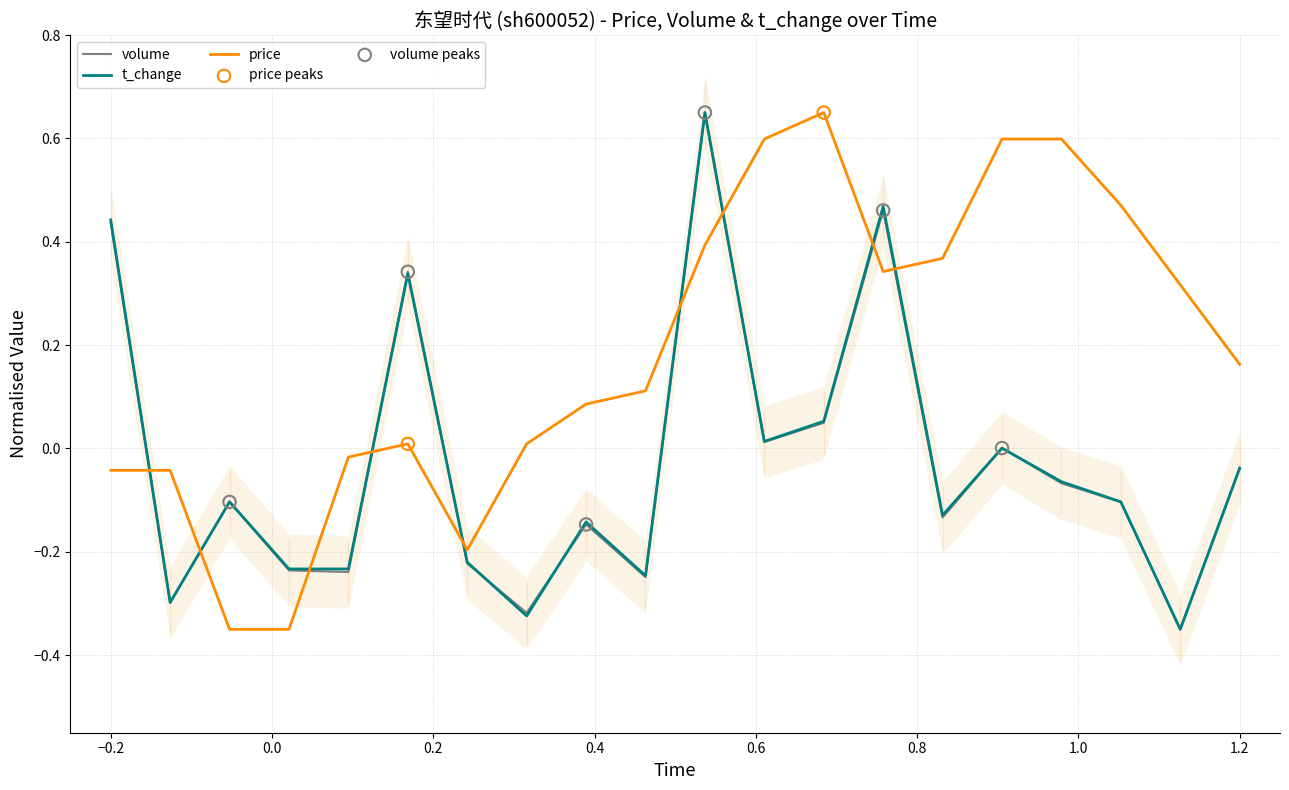

Which series has the largest total across all categories?

price